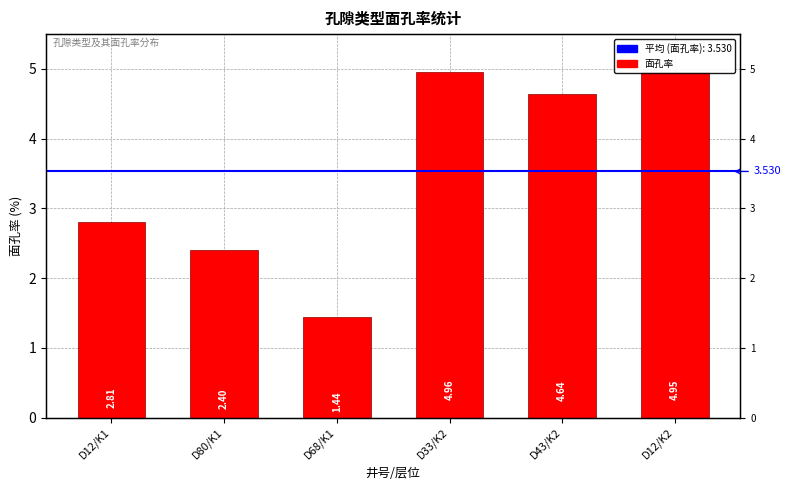

What is the greatest value displayed?

5.0